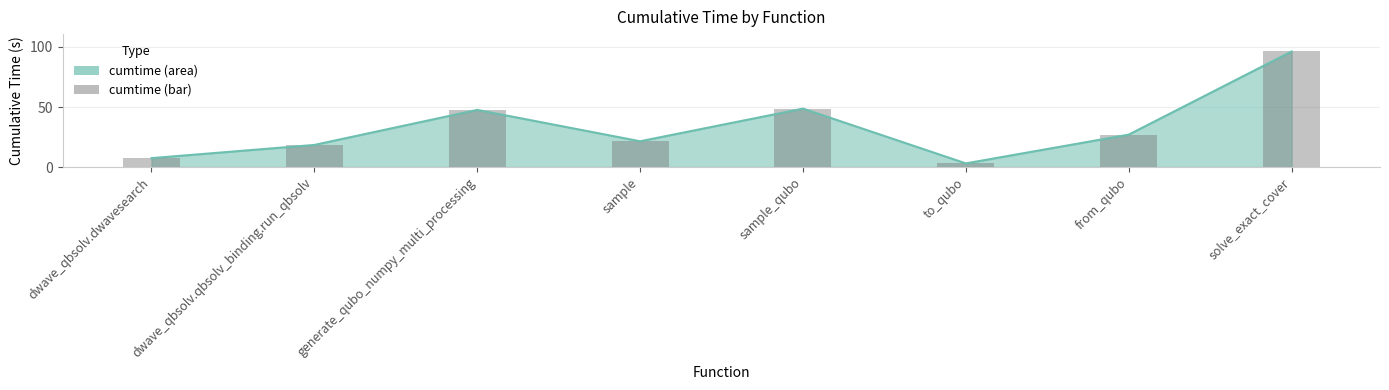

How many values are below 27?

4